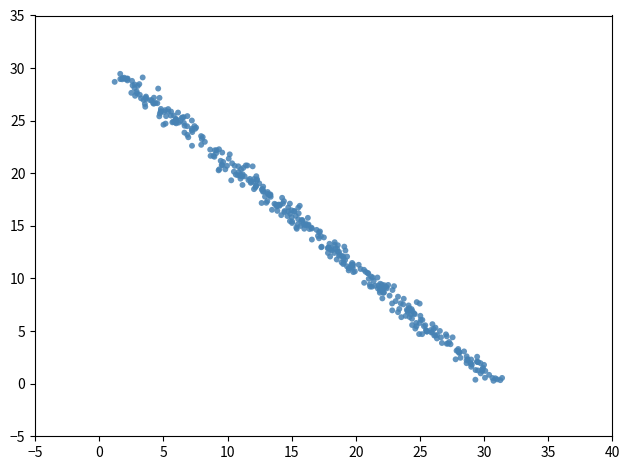

What is the range of Y values (max minus min)?

29.2